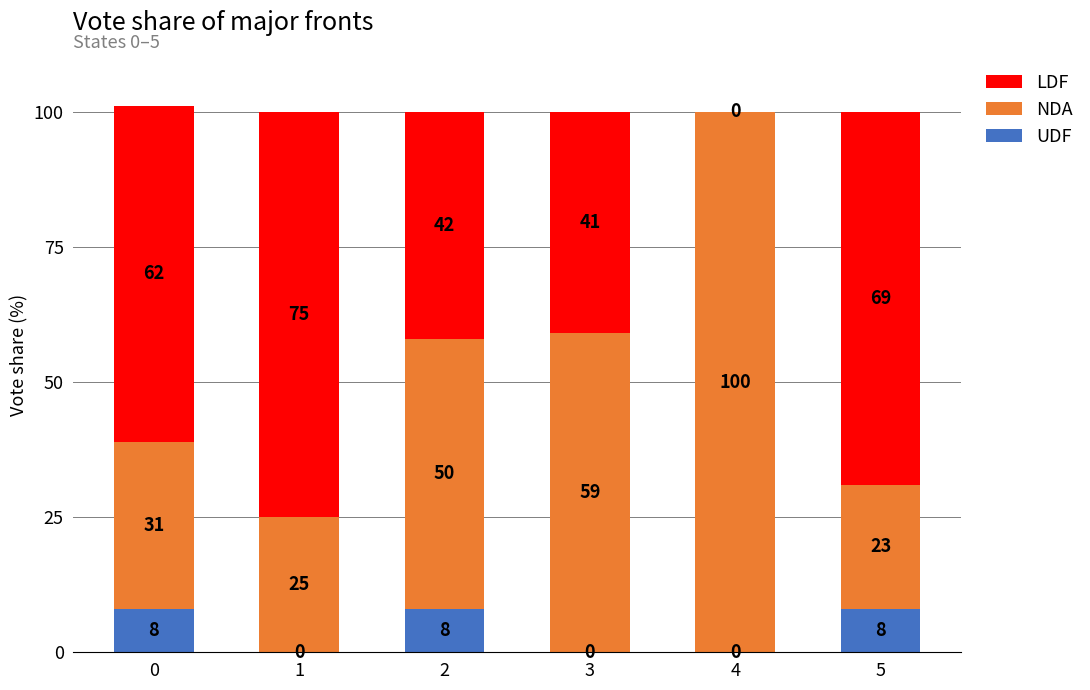

The UDF series shows 8 at 5. True or false?

True